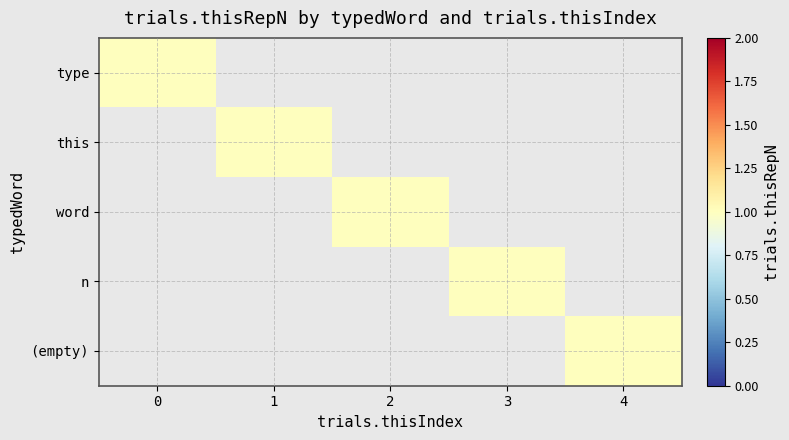

Rank the series by their maximum value, from lowest to highest.

this, word, n, , type